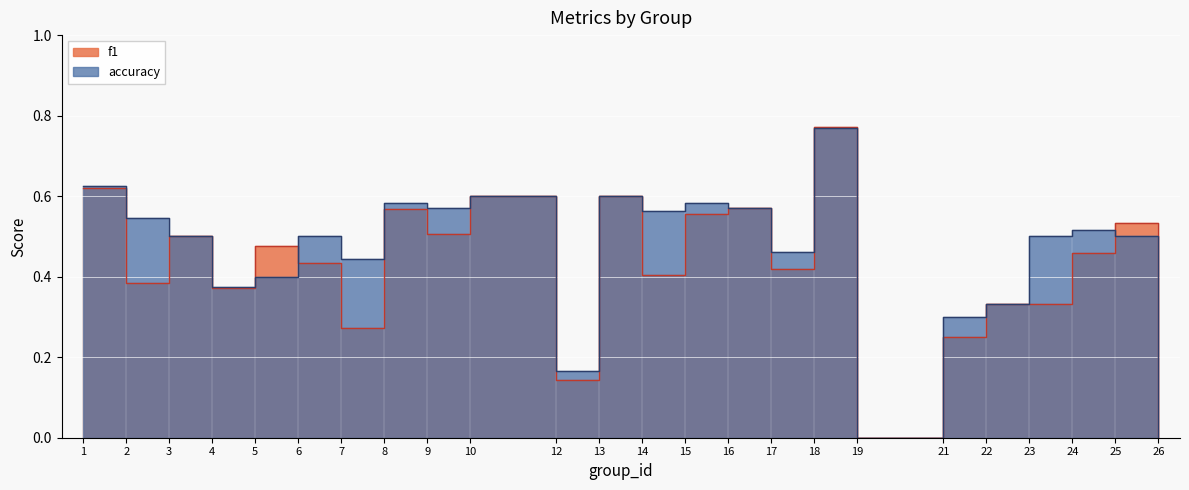

Rank the series at 23 from highest to lowest value.

accuracy, f1